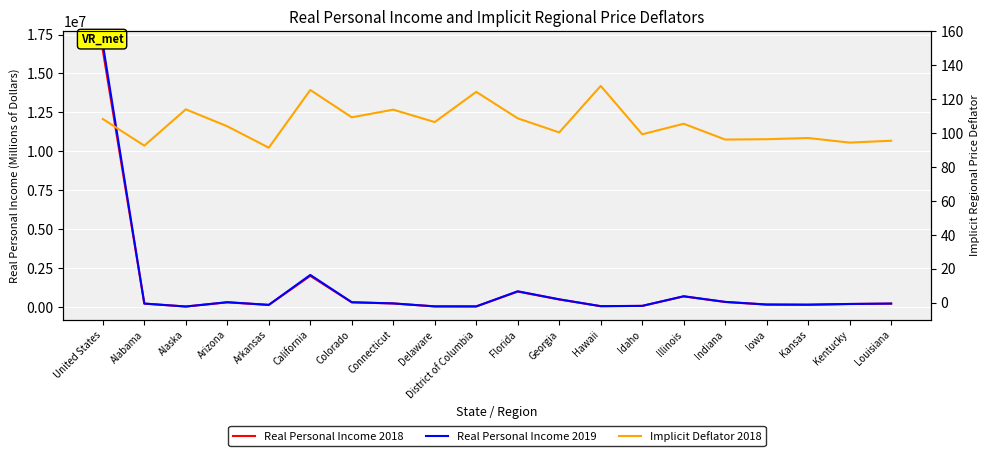

Does the chart display data point markers on the line(s)?

No